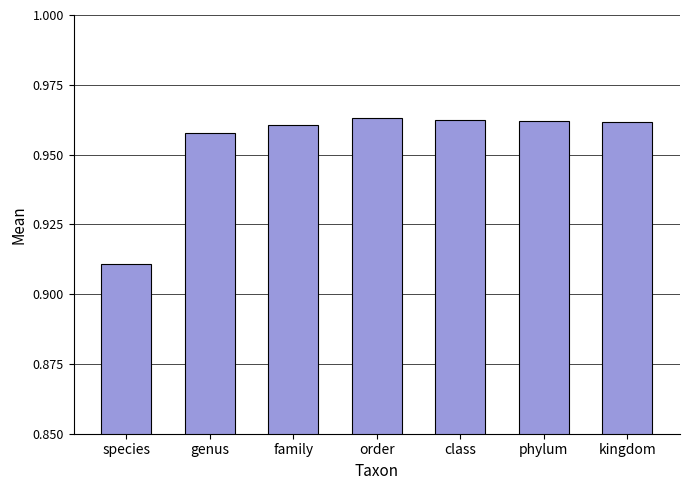

What is the label of the 2nd bar from the left?

genus